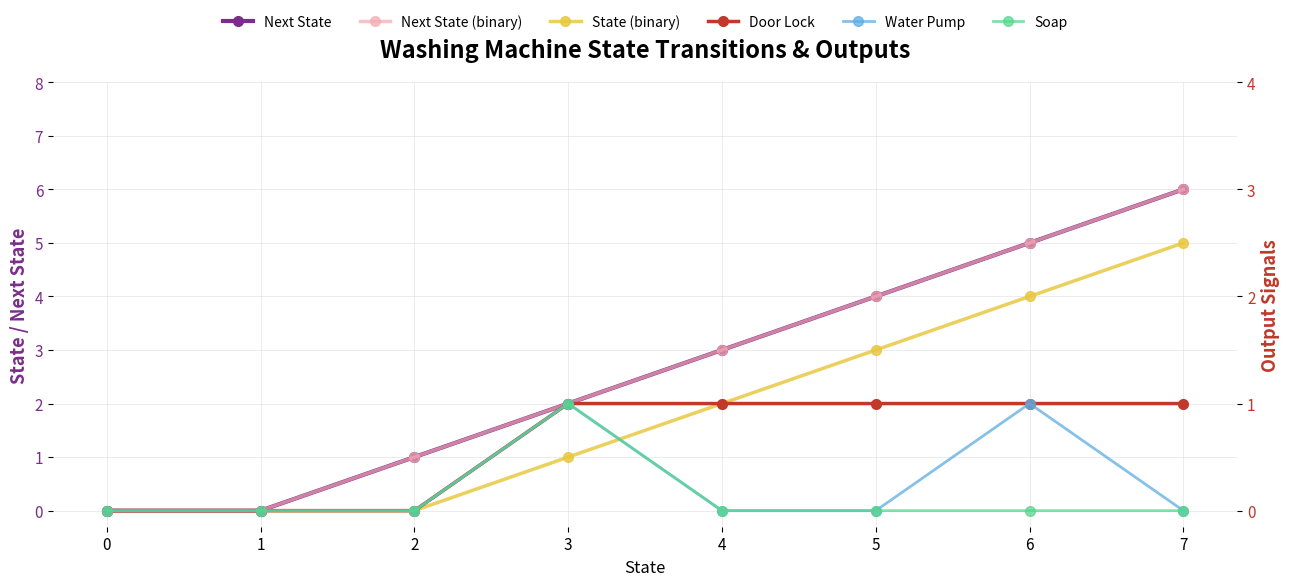

Count the Water Pump values in the range 0 to 1.

8